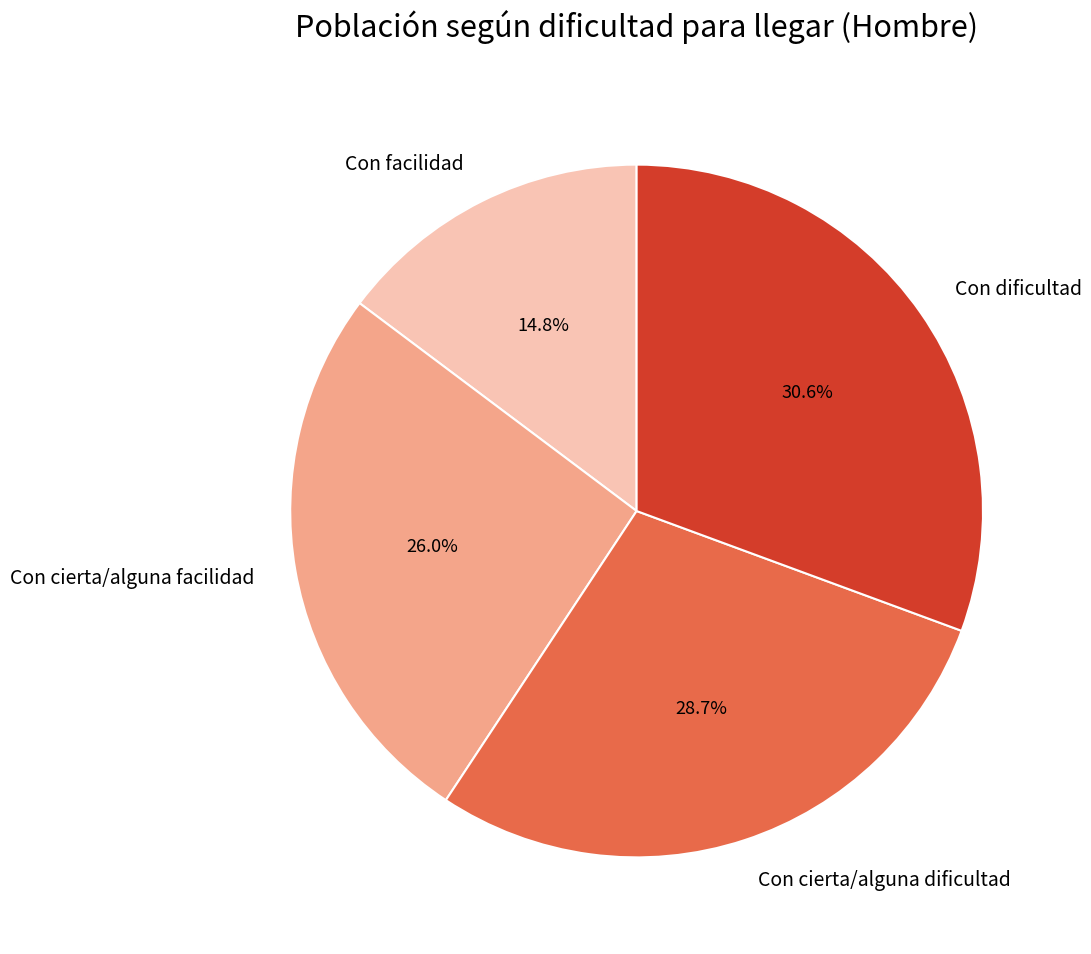

True or false: Con facilidad accounts for 15% of the total.

True